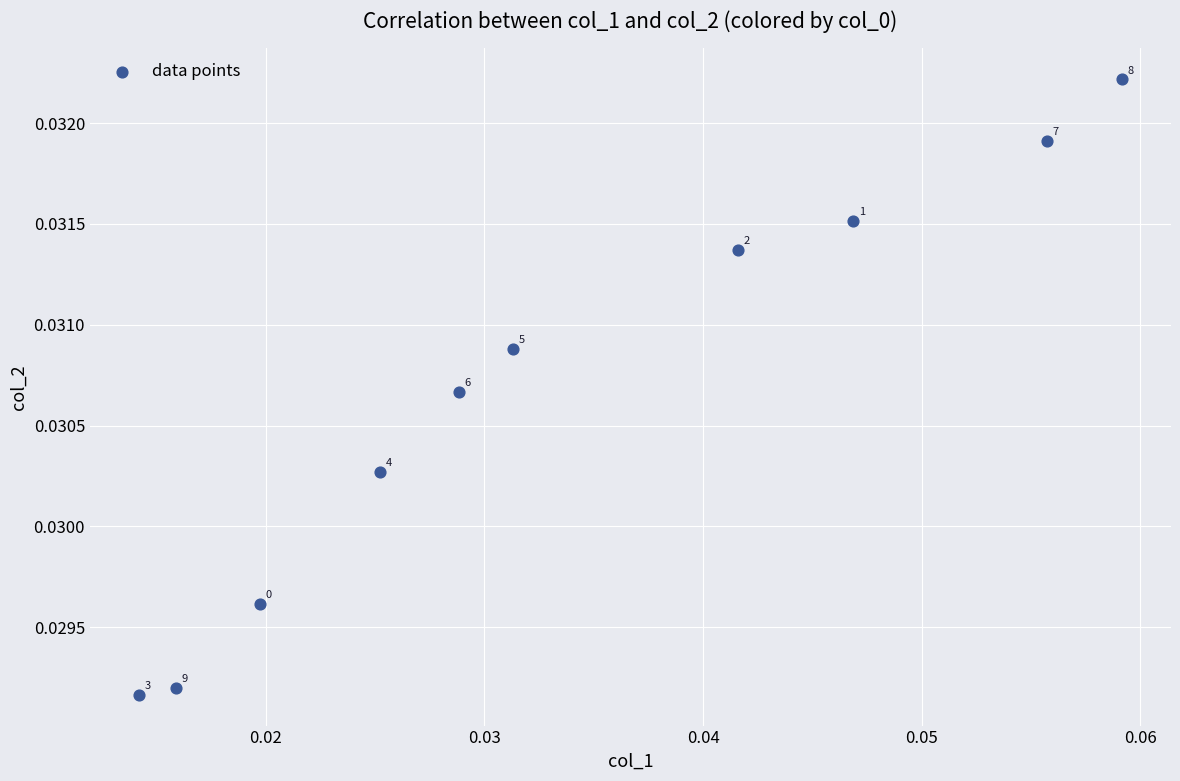

How many data points are displayed?

10